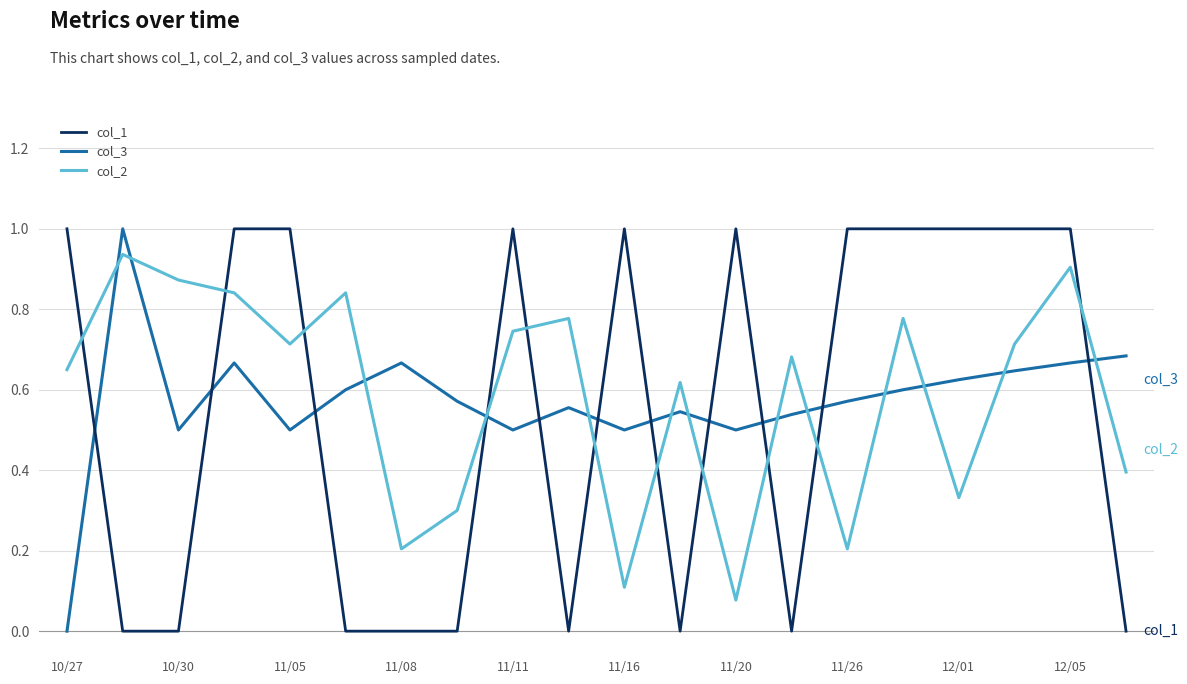

Does the chart have visible grid lines?

Yes